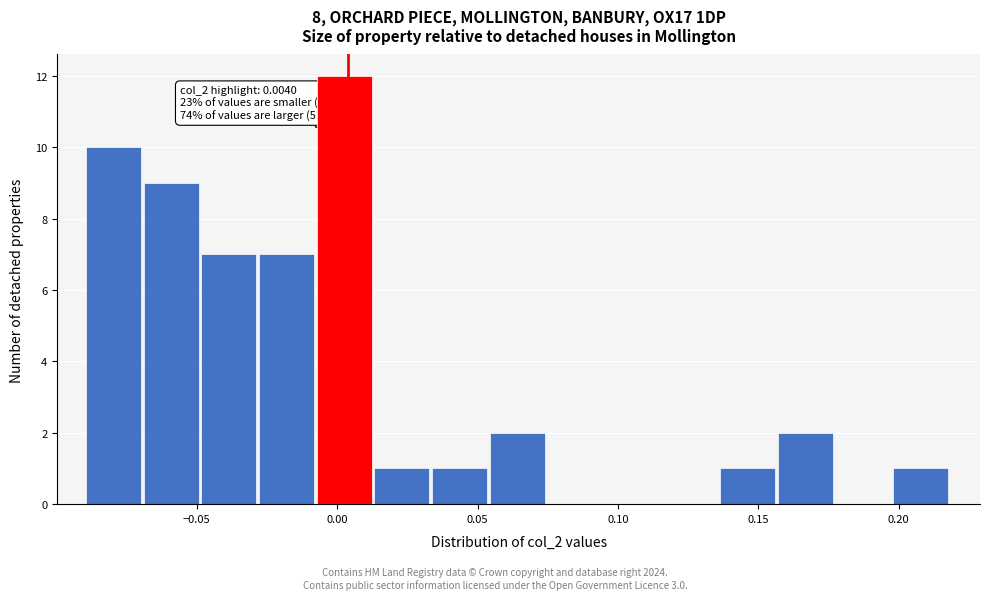

Over which range of the x-axis is the bar tallest?

-0.005 to 0.015